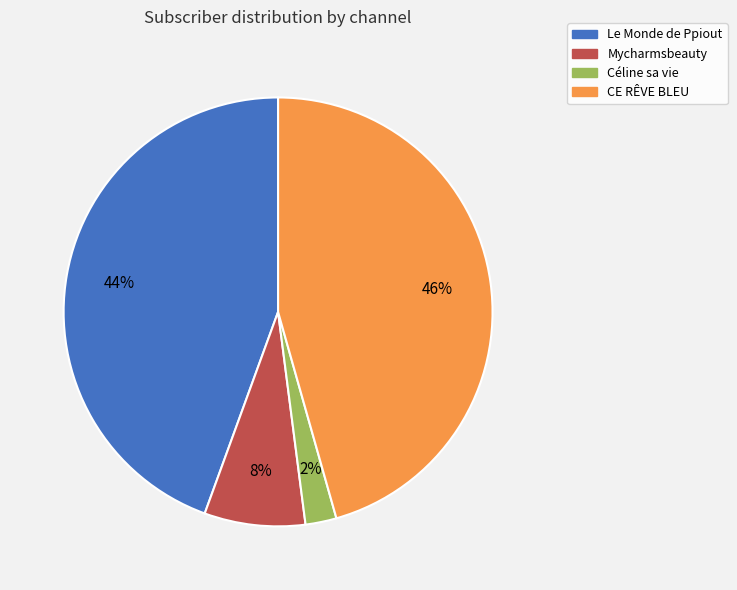

To the nearest percent, what portion does Mycharmsbeauty represent?

8%